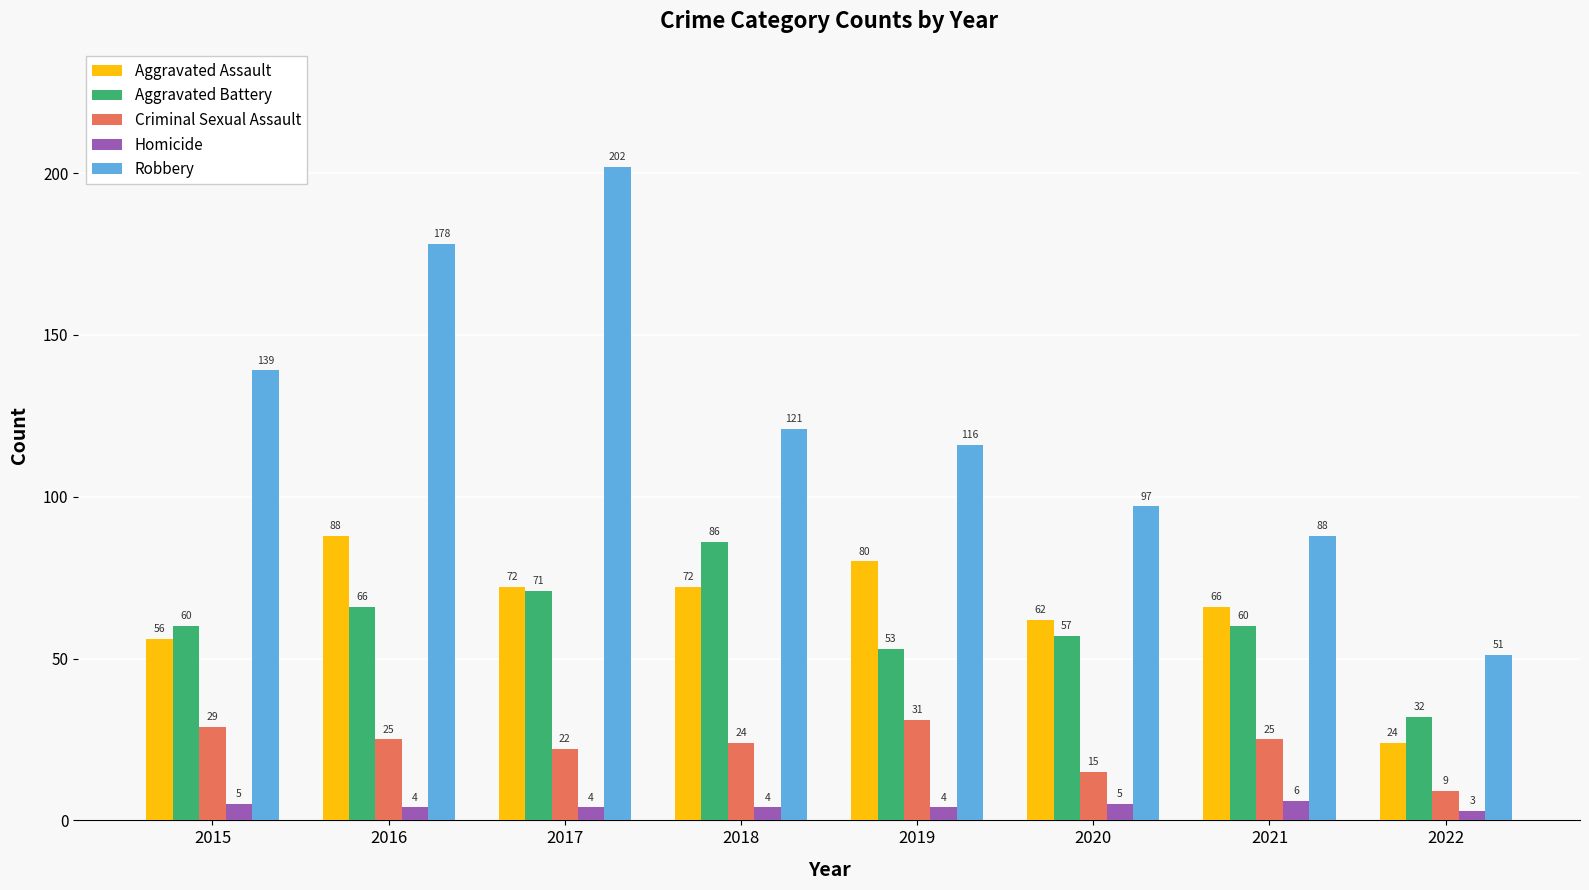

Which series has the largest range (max minus min)?

Robbery